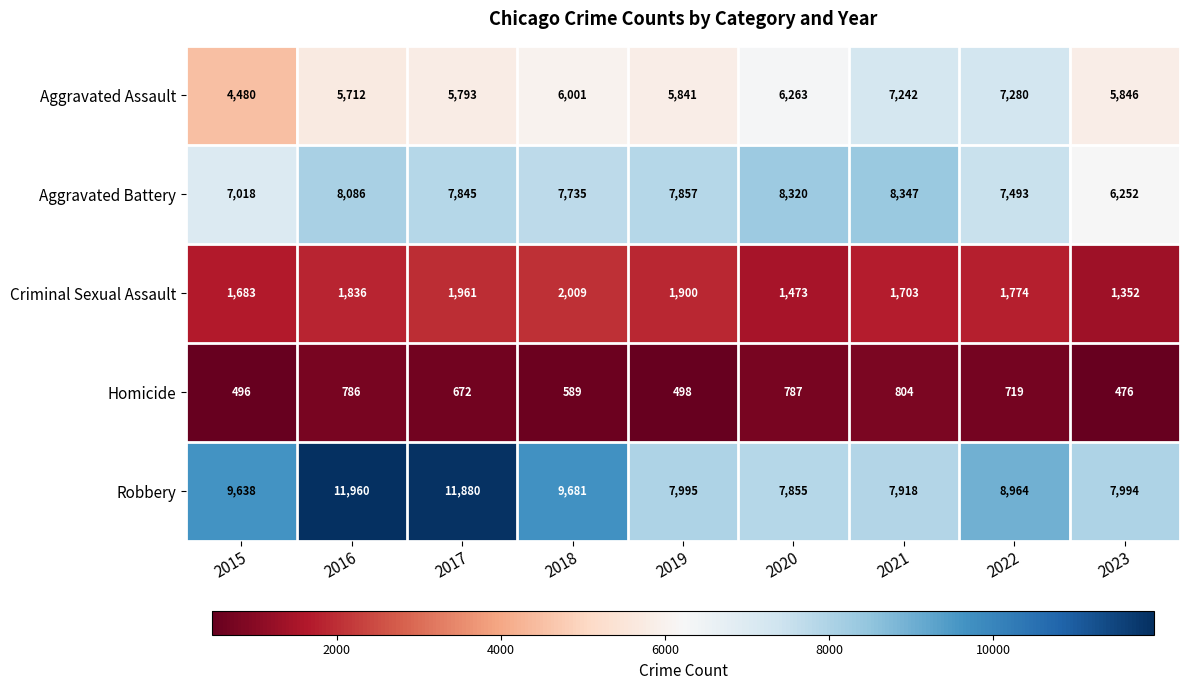

Which label corresponds to the smallest value in the chart?

2023